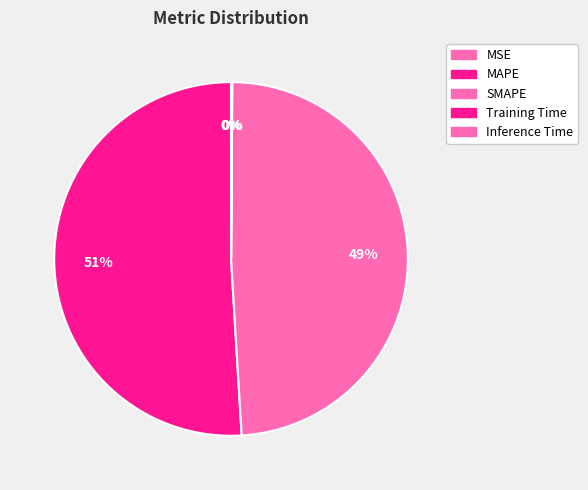

Count the number of slices in the pie.

5